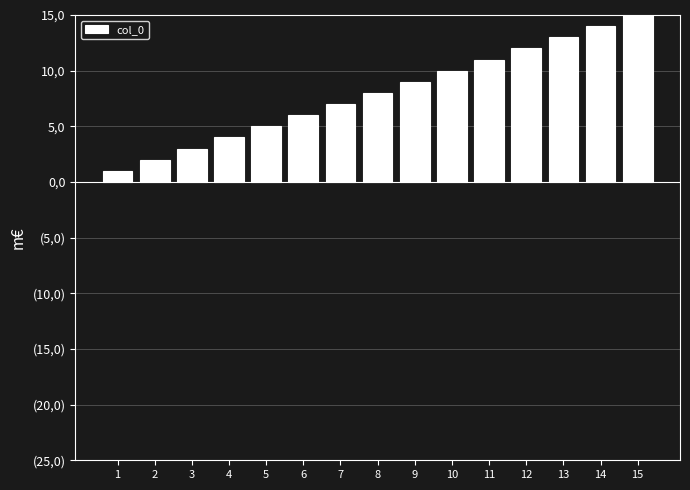

What is the value of the 8th bar from the left?

8